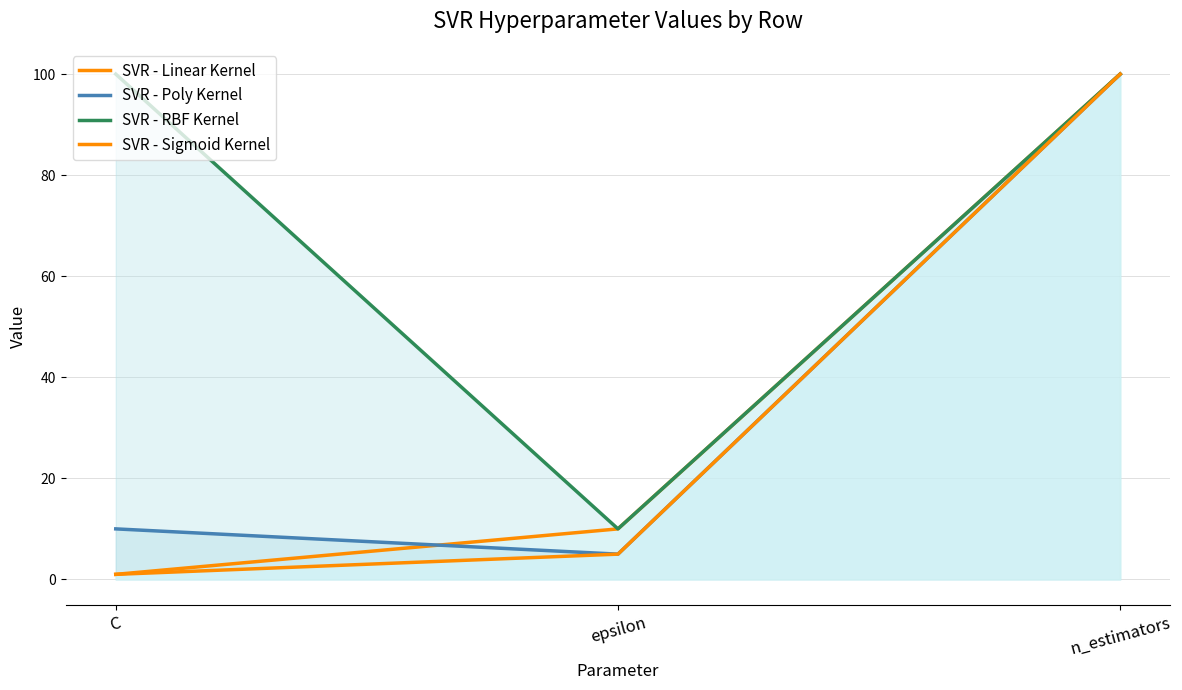

What is the difference between the highest and lowest values at C?

99